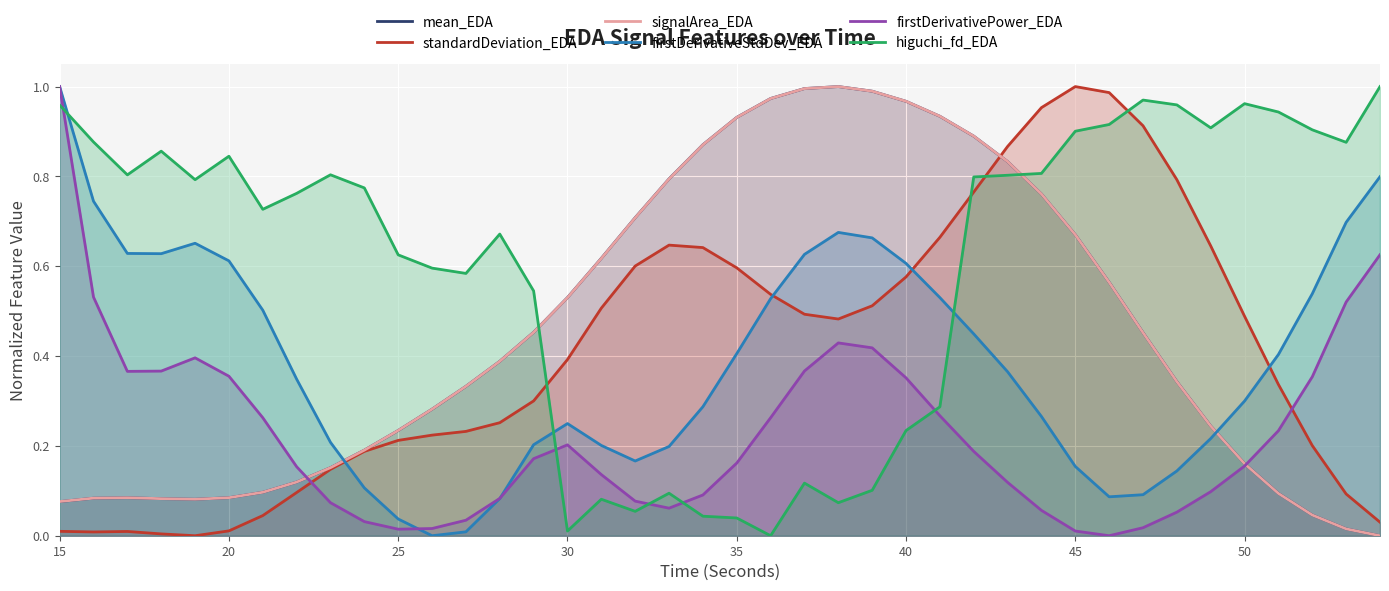

Which series has the largest total across all categories?

higuchi_fd_EDA